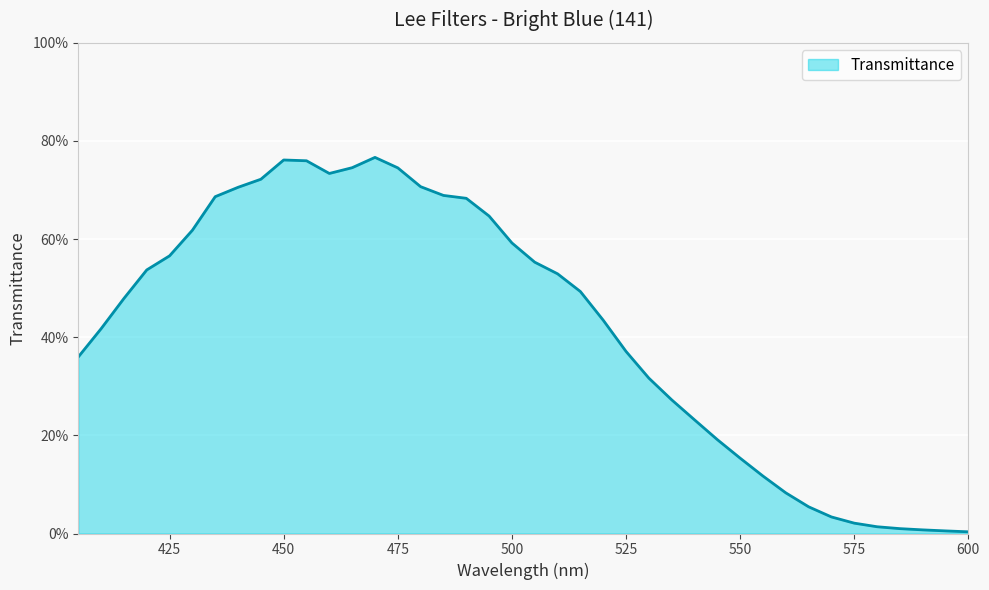

Does the chart have visible grid lines?

Yes